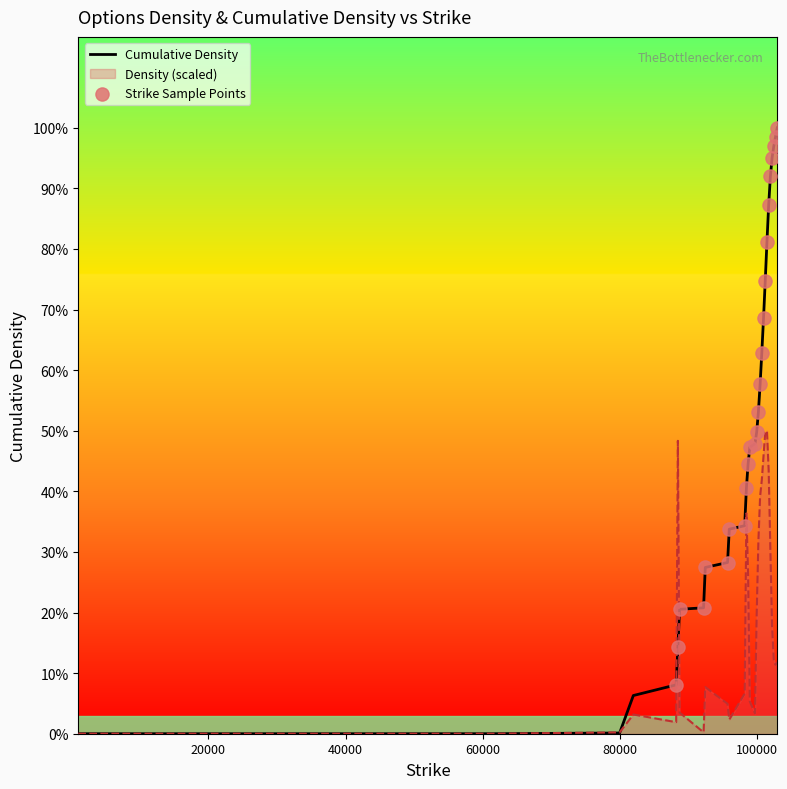

At how many categories does at least one series exceed 0?

30